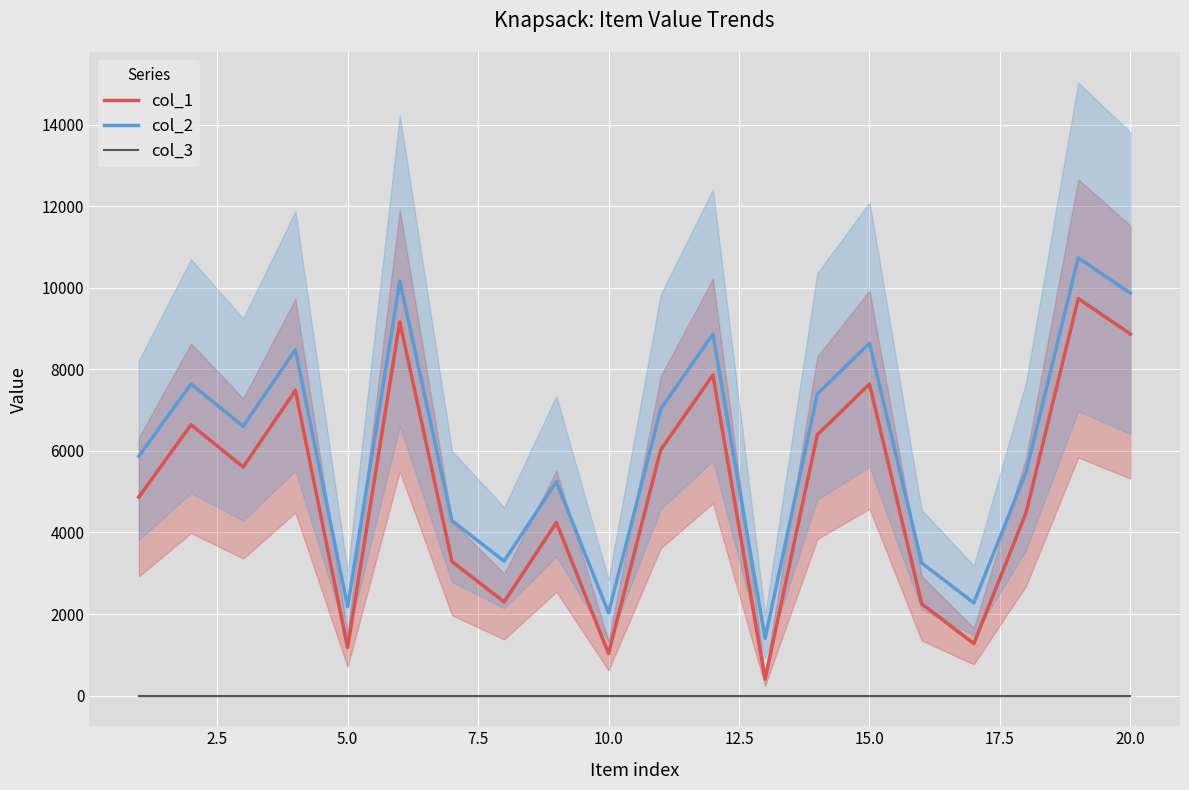

True or false: col_1 and col_3 intersect in this chart.

False